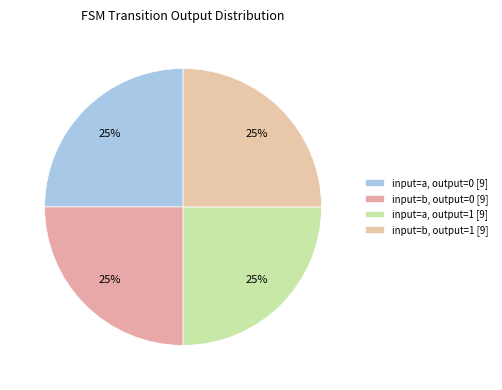

Rank the categories by value from lowest to highest.

output_symbol=0, input=a, output_symbol=0, input=b, output_symbol=1, input=b, output_symbol=1, input=a